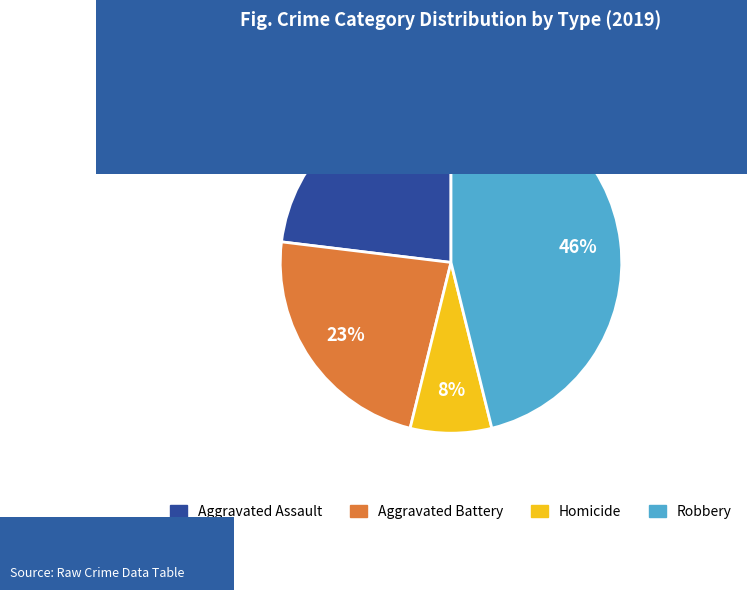

The Aggravated Assault slice represents 32% of the pie. True or false?

False